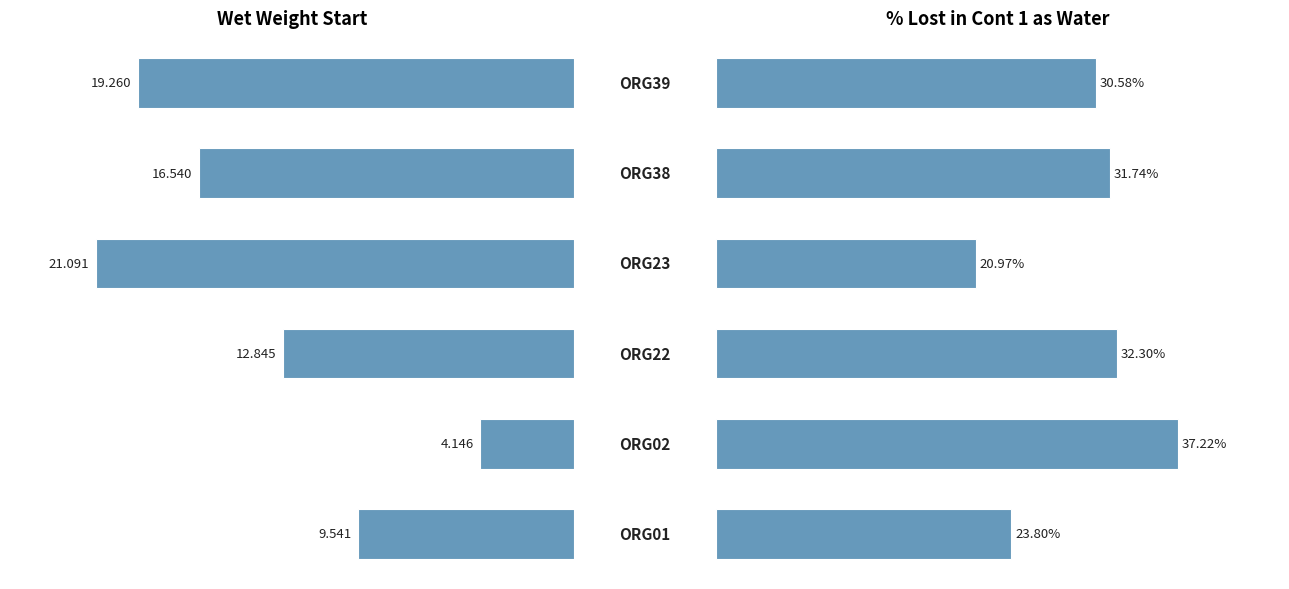

Between 5 and 1, which is larger?

5